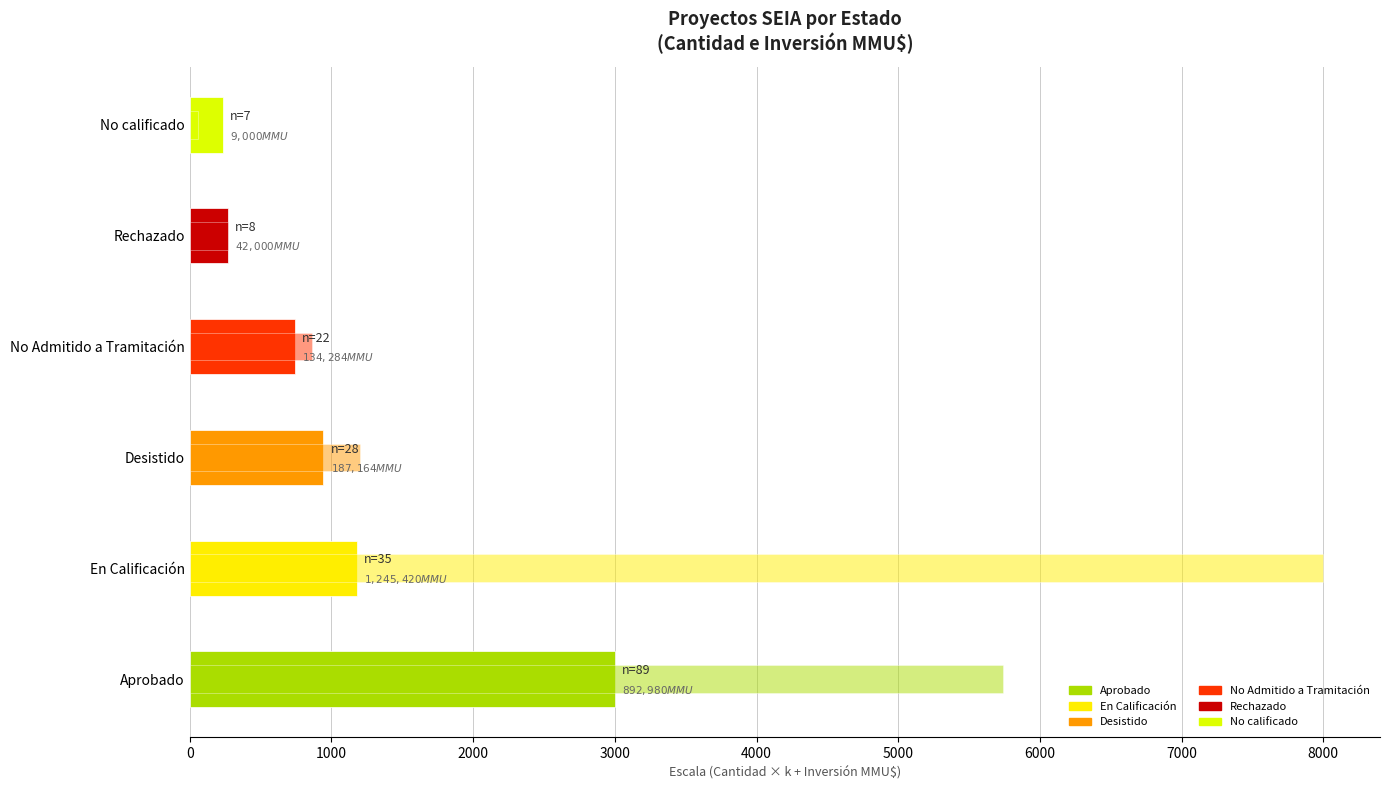

Read the value at No calificado.

236.0